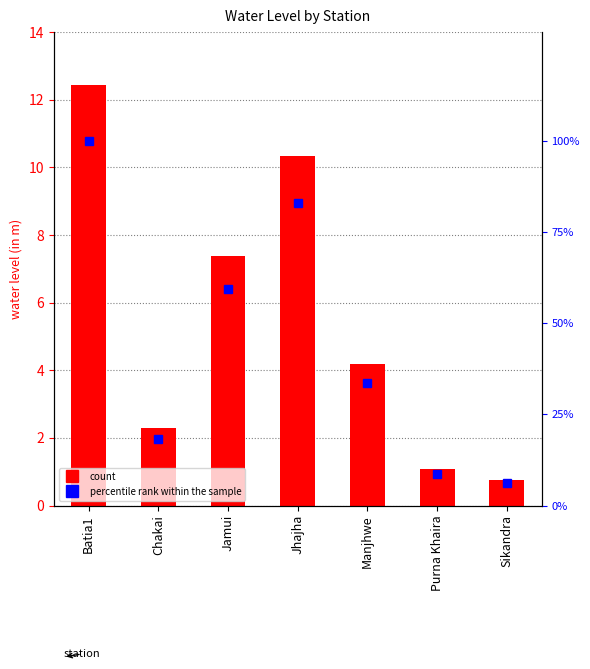

Rank the series by their average value, from lowest to highest.

water_level (in m), percentile rank within the sample